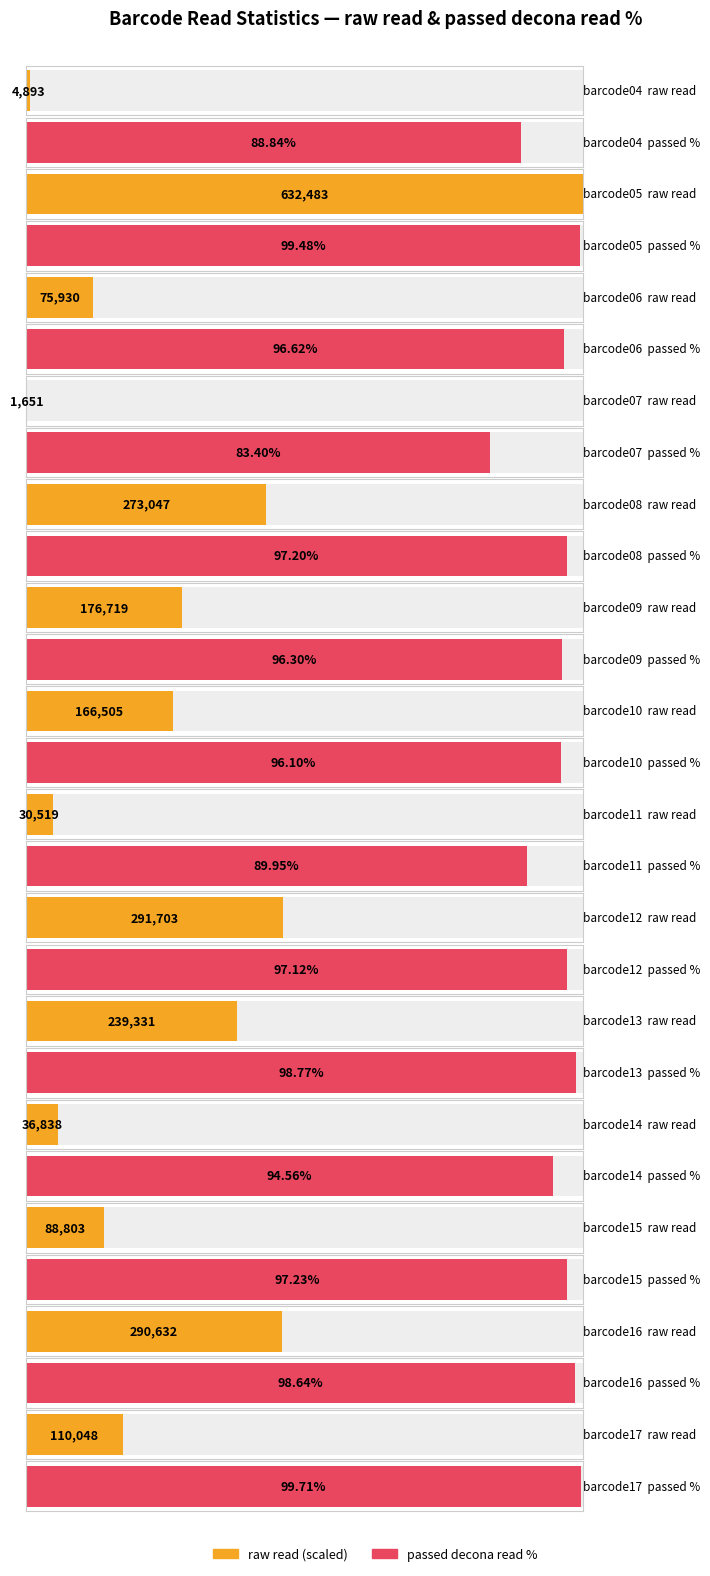

At which category does the chart reach its peak across all series?

barcode05